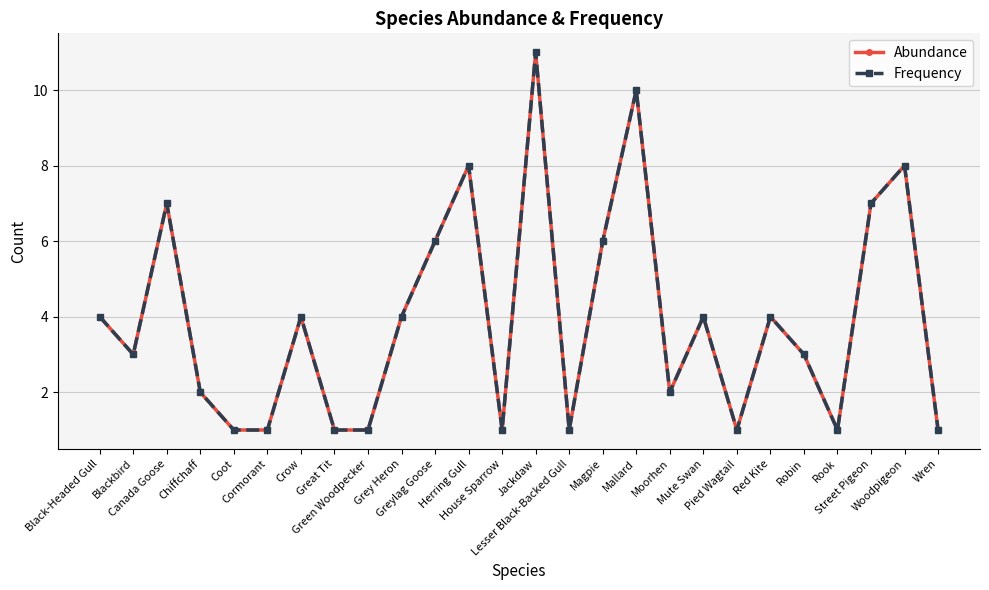

True or false: Frequency and Abundance cross at least once.

False